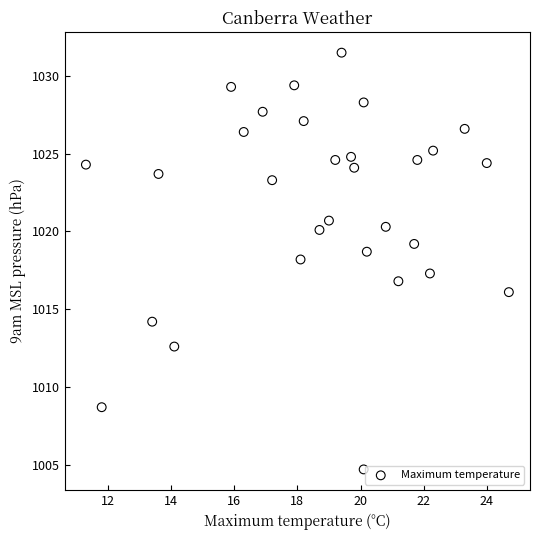

What is the range of Y values (max minus min)?

26.8